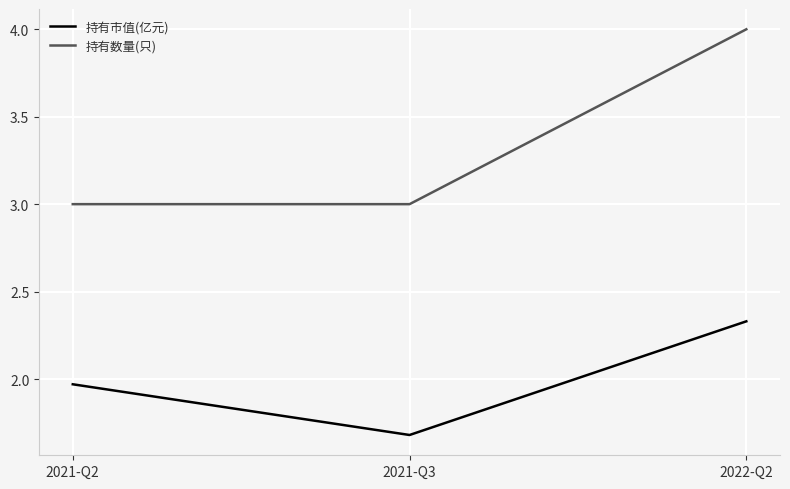

How many lines are shown in the chart?

2